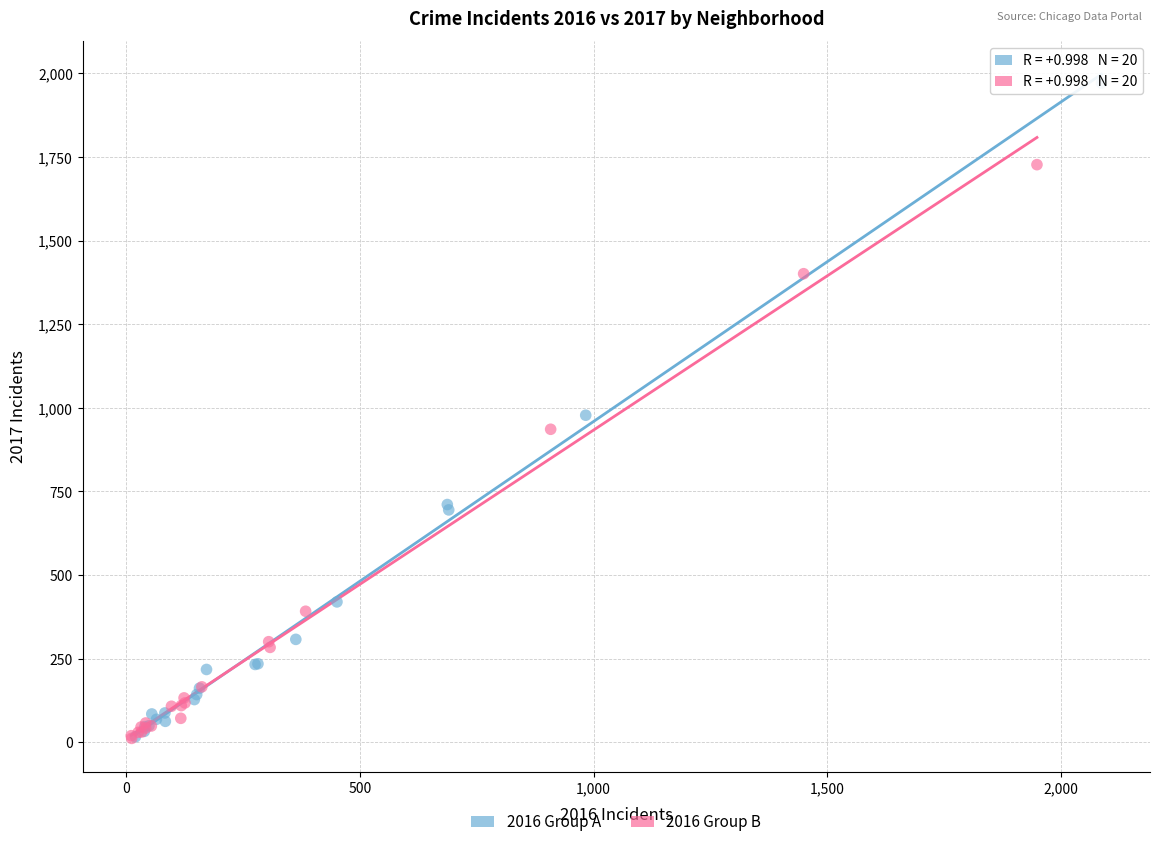

Which series has the largest Y range (max minus min)?

2016 Group A